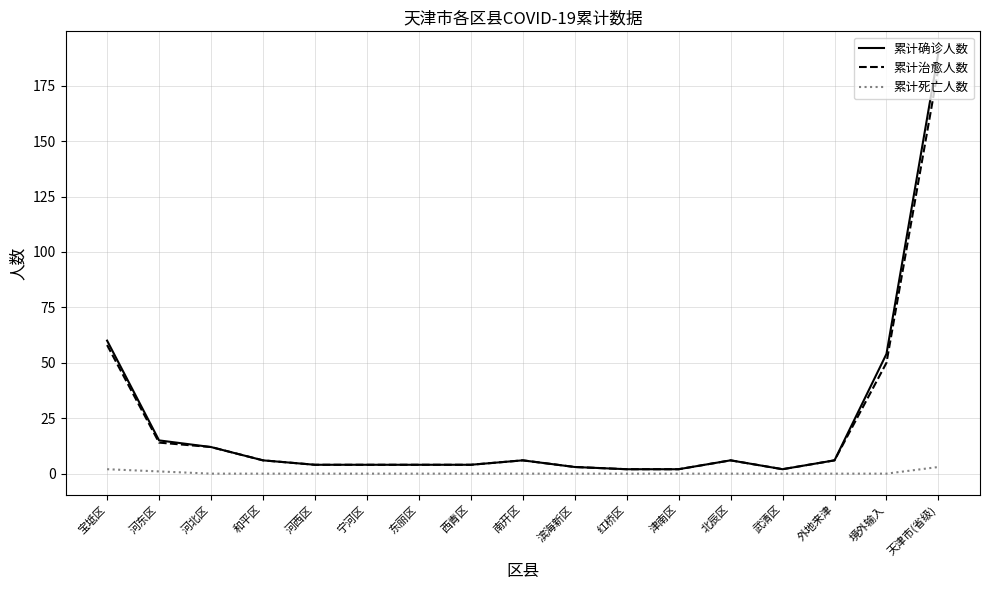

Reading right to left, transcribe all the data shown in this chart.

累计确诊人数: 天津市(省级)=190	境外输入=54	外地来津=6	武清区=2	北辰区=6	津南区=2	红桥区=2	滨海新区=3	南开区=6	西青区=4	东丽区=4	宁河区=4	河西区=4	和平区=6	河北区=12	河东区=15	宝坻区=60
累计治愈人数: 天津市(省级)=183	境外输入=50	外地来津=6	武清区=2	北辰区=6	津南区=2	红桥区=2	滨海新区=3	南开区=6	西青区=4	东丽区=4	宁河区=4	河西区=4	和平区=6	河北区=12	河东区=14	宝坻区=58
累计死亡人数: 天津市(省级)=3	境外输入=0	外地来津=0	武清区=0	北辰区=0	津南区=0	红桥区=0	滨海新区=0	南开区=0	西青区=0	东丽区=0	宁河区=0	河西区=0	和平区=0	河北区=0	河东区=1	宝坻区=2